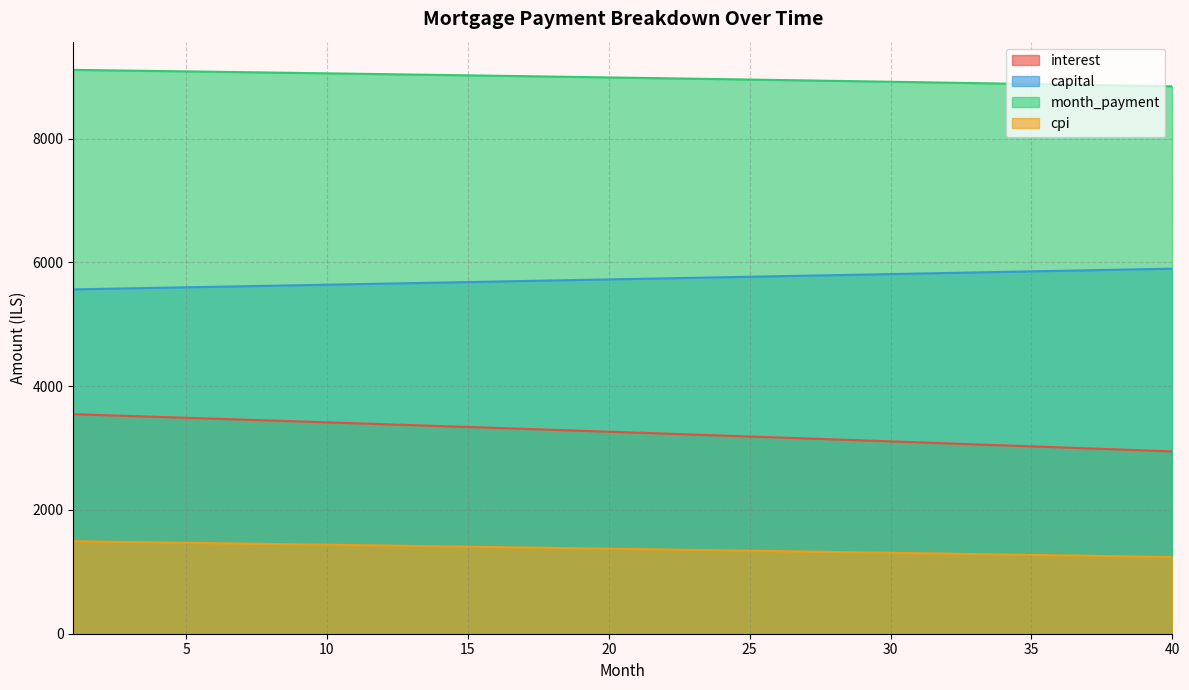

Does the chart have visible grid lines?

Yes